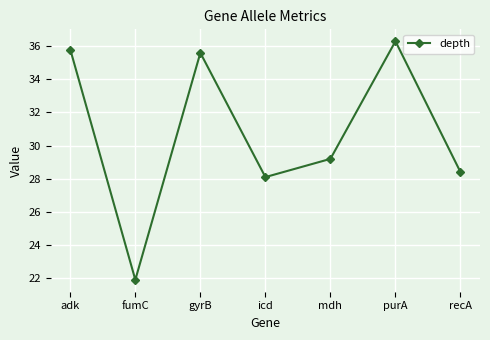

What is the maximum value shown in the chart?

36.3